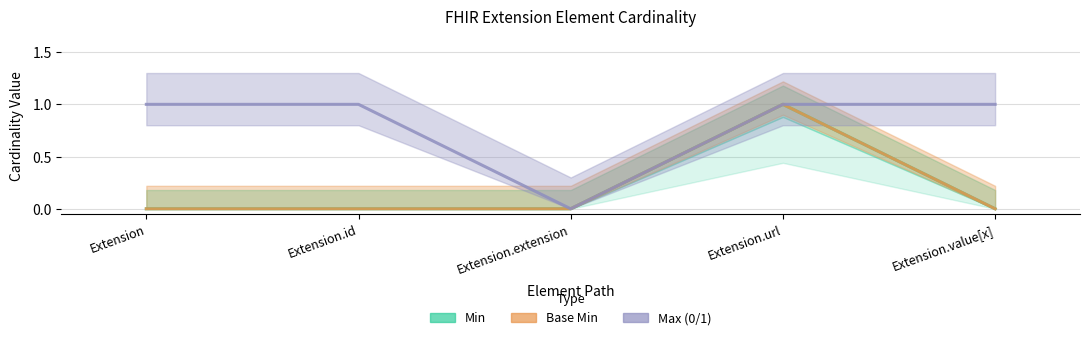

What are all the series names shown in the legend?

Min, Base Min, Max (0/1)